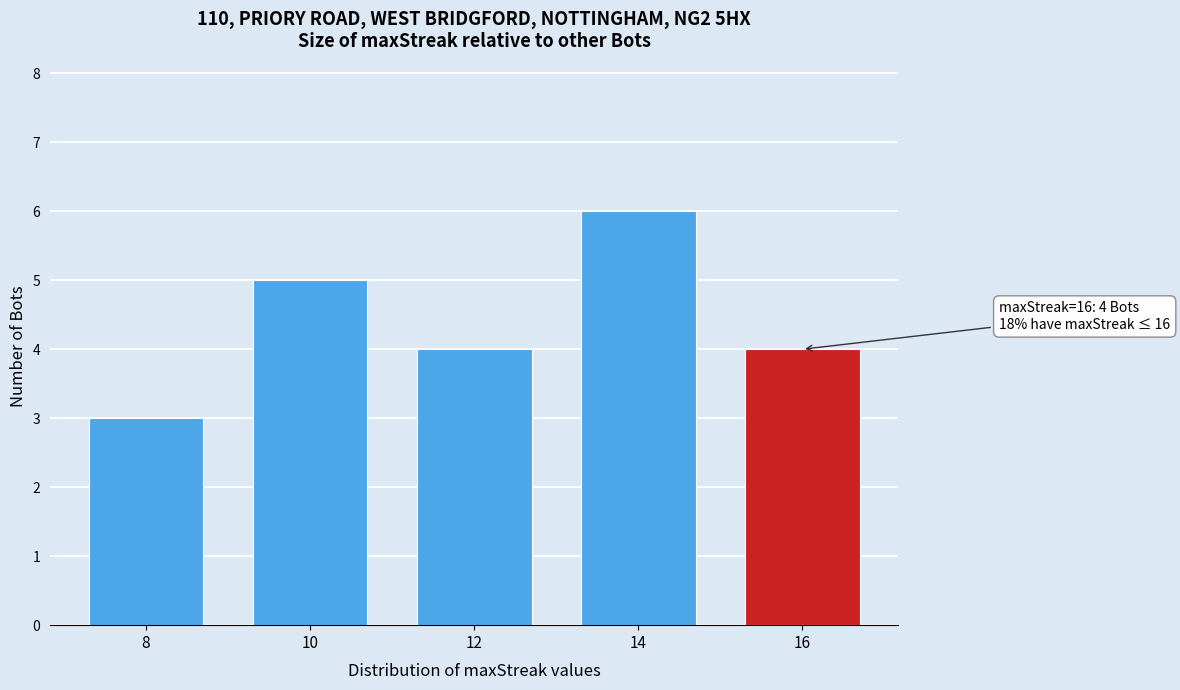

Reading left to right, extract all data points from this chart.

8=3	10=5	12=4	14=6	16=4